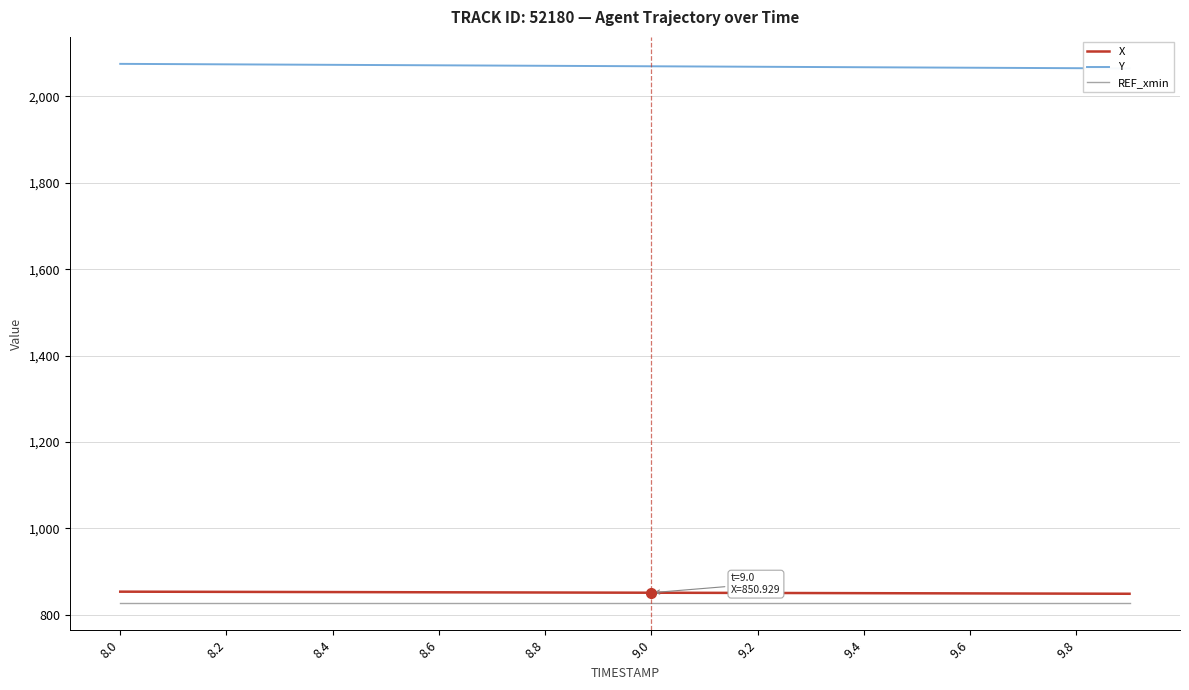

How many lines are shown in the chart?

3